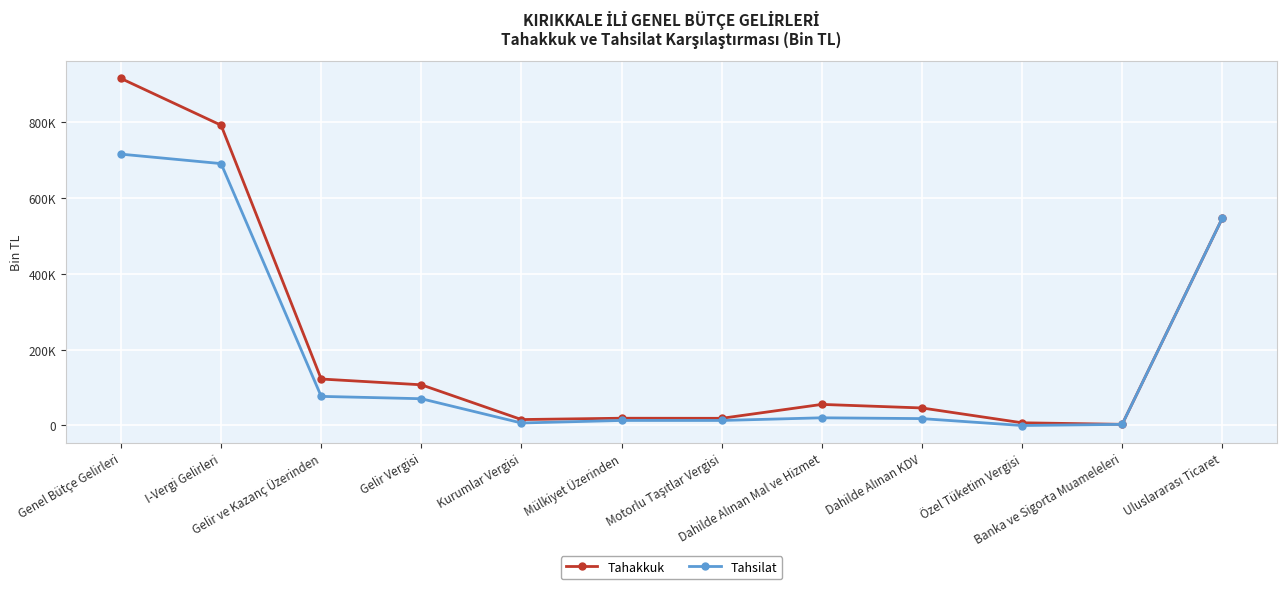

True or false: Tahakkuk and Tahsilat cross at least once.

False